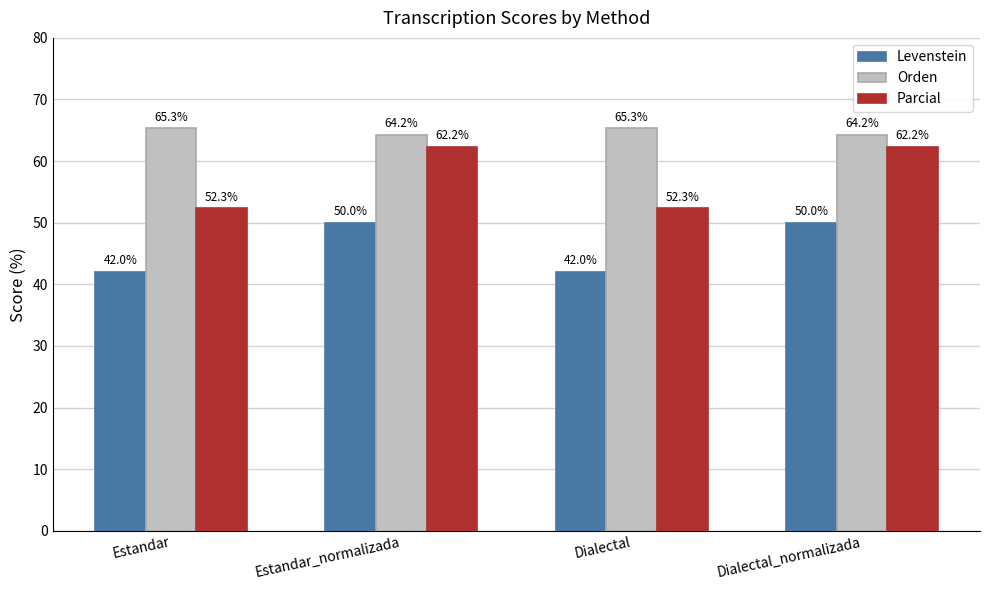

How many bars are there in each group?

3